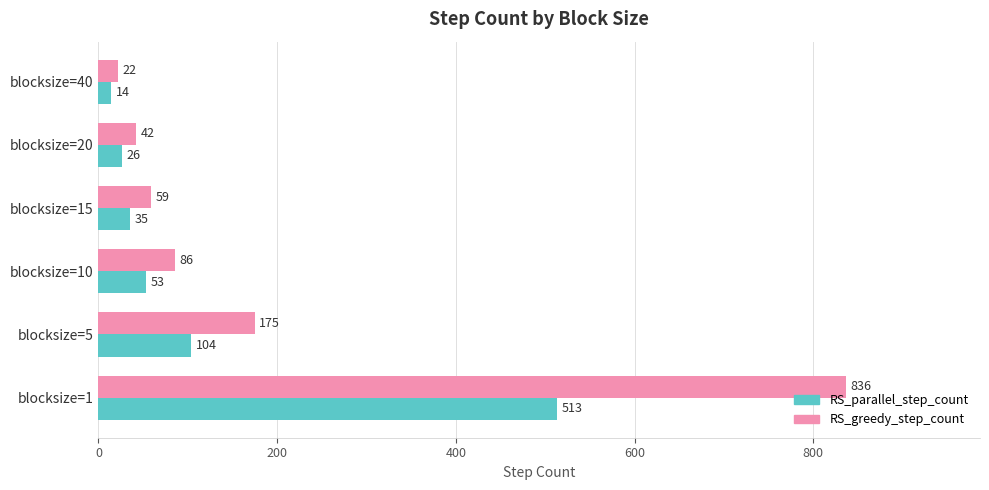

Rank the series by their average value, from highest to lowest.

RS_greedy_step_count, RS_parallel_step_count